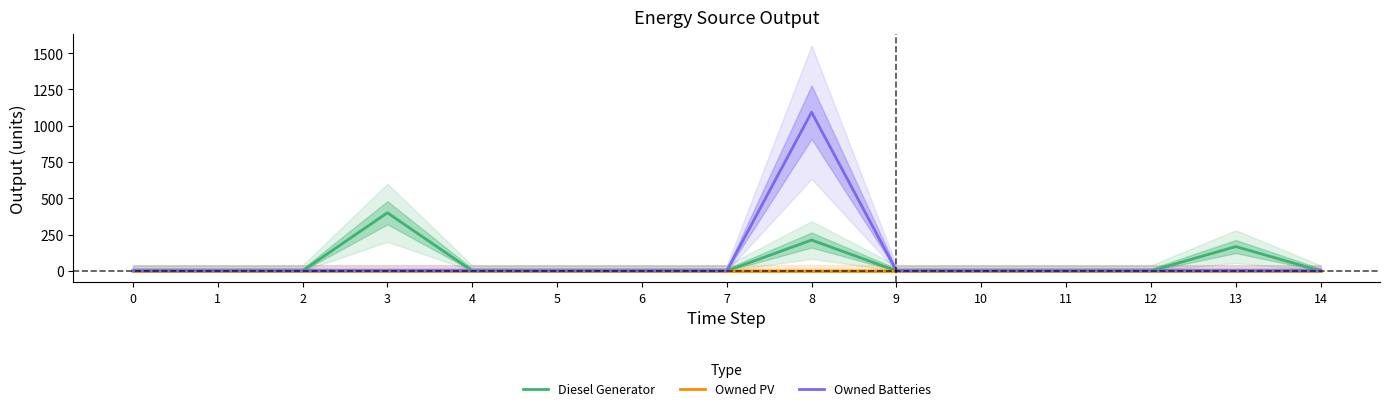

True or false: Owned Batteries and Diesel Generator intersect in this chart.

False